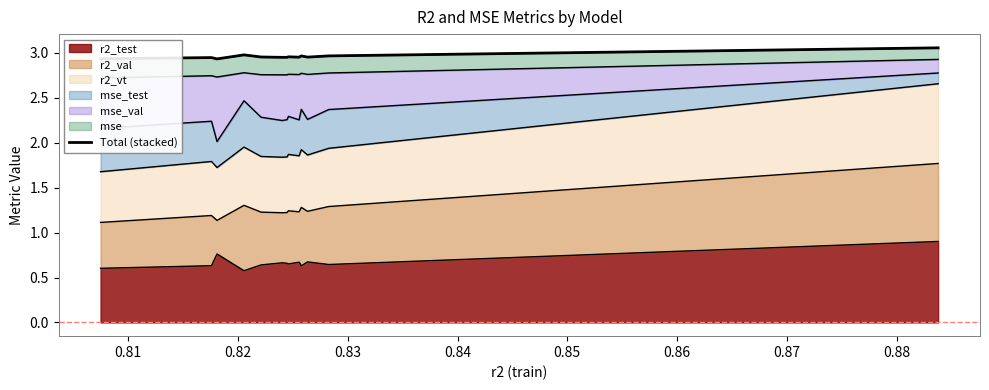

What is the highest value of the r2_test series?

0.9